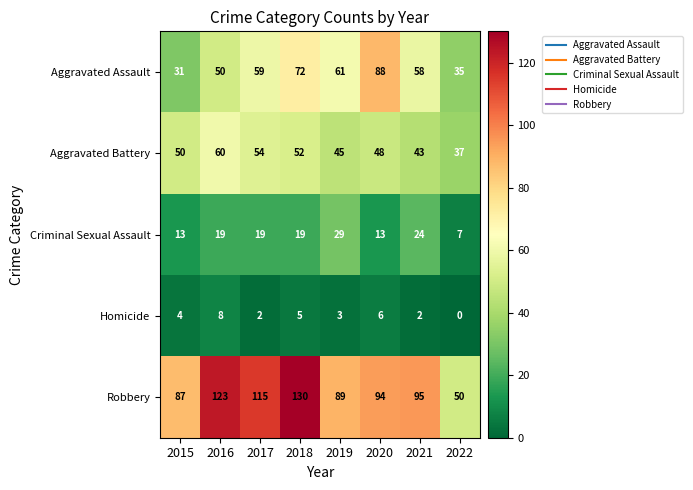

Which series changed the most between 2015 and 2018?

Robbery